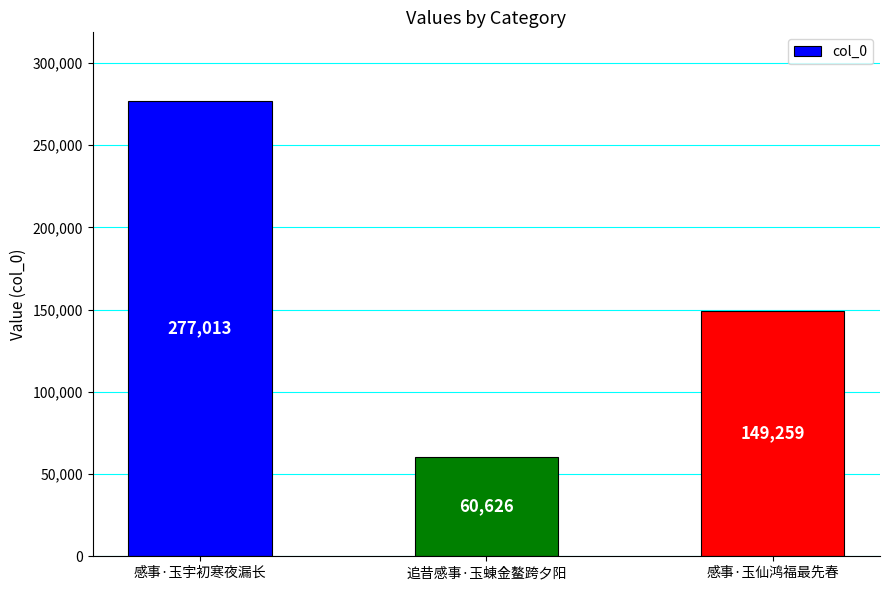

What is the change in value from 追昔感事·玉蝀金鳌跨夕阳 to 感事·玉仙鸿福最先春?

+88633